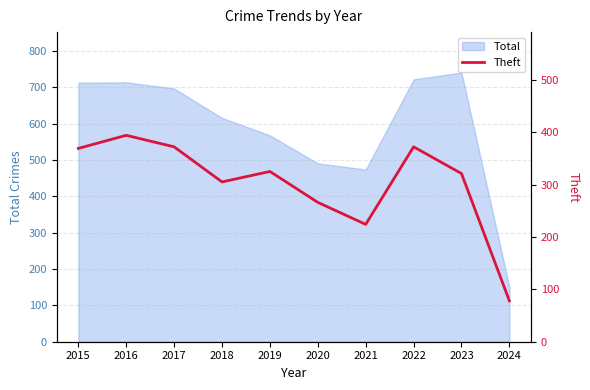

Does the chart display data point markers on the line(s)?

No